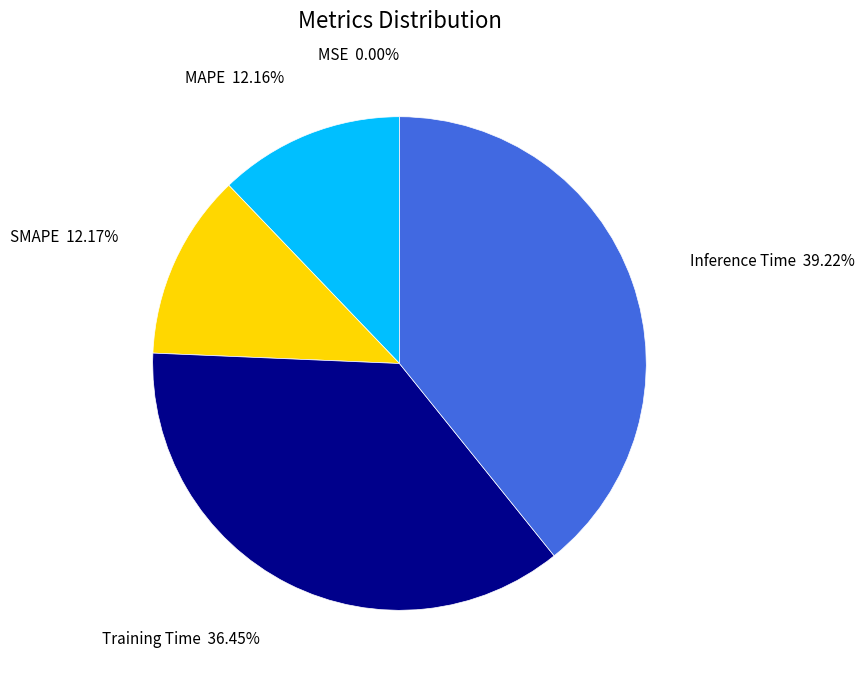

Is it true that MAPE is 12% of the pie?

True